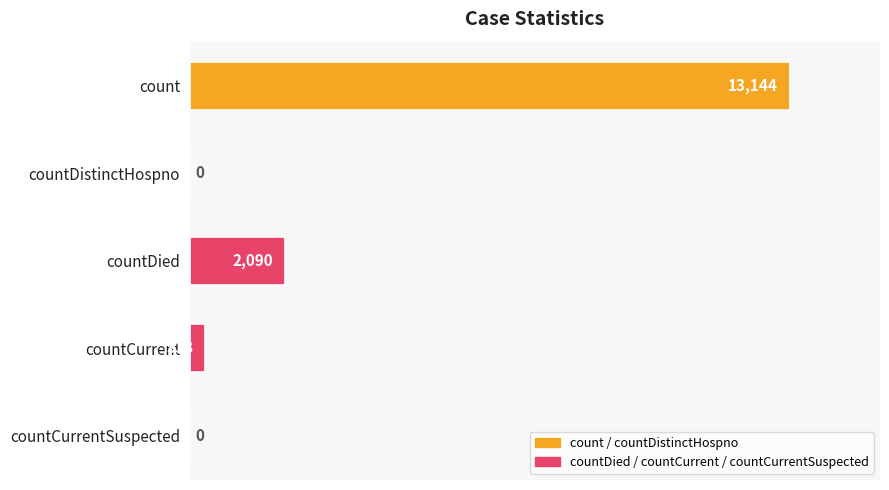

Is it true that the value at count is 13144?

True